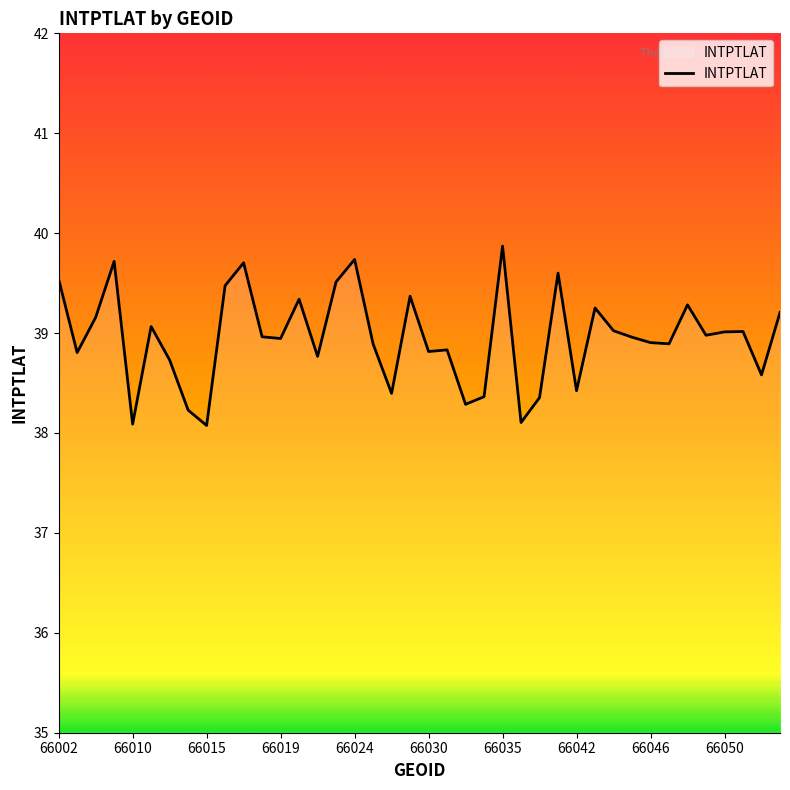

What is the difference between the maximum and minimum values?

1.8